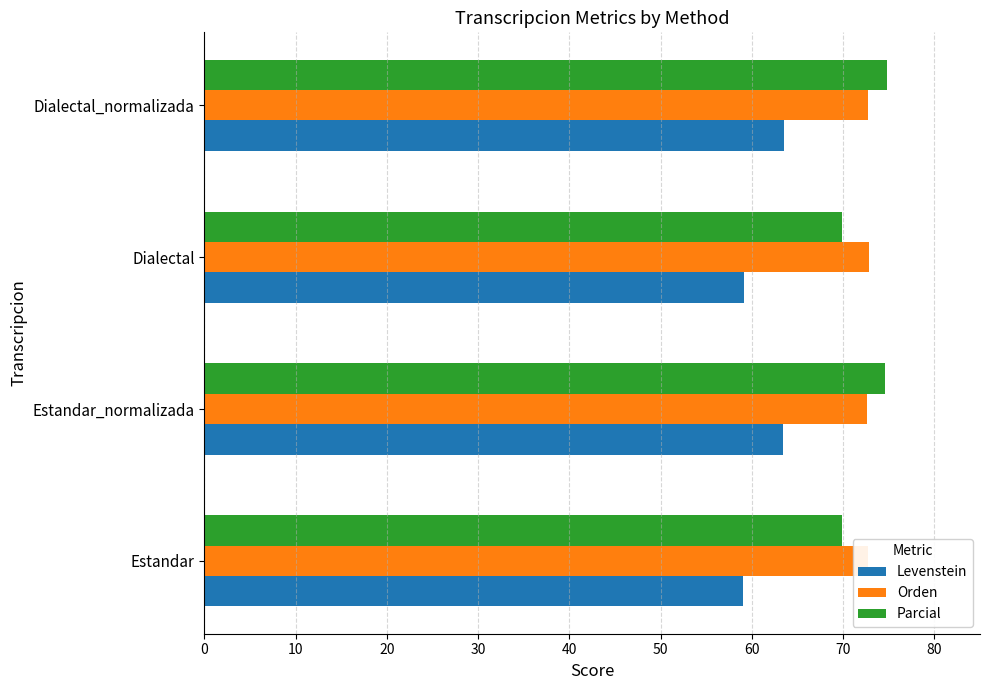

What is the maximum value for Parcial?

74.8